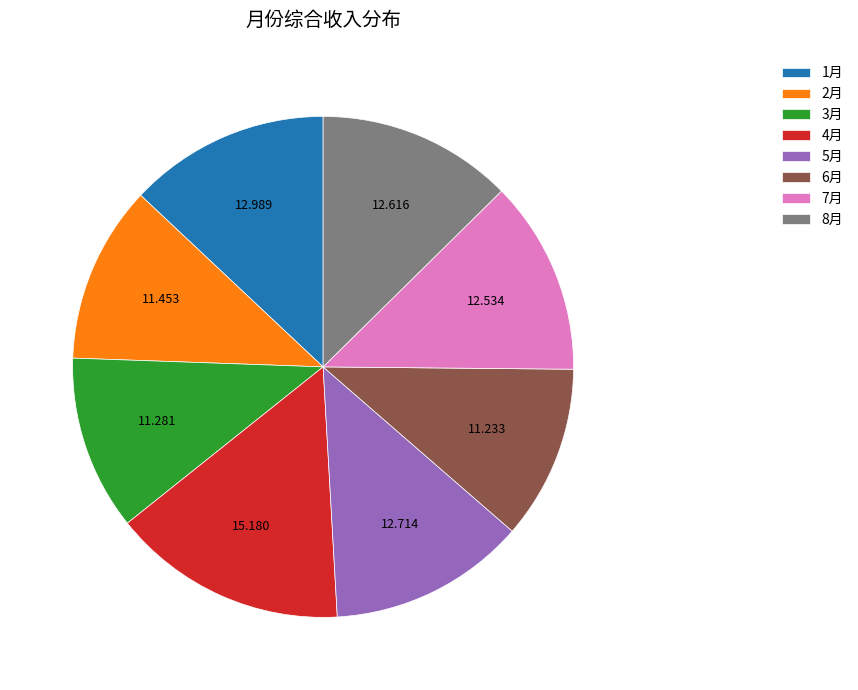

Is the sum of 2月 and 4月 greater than half?

No